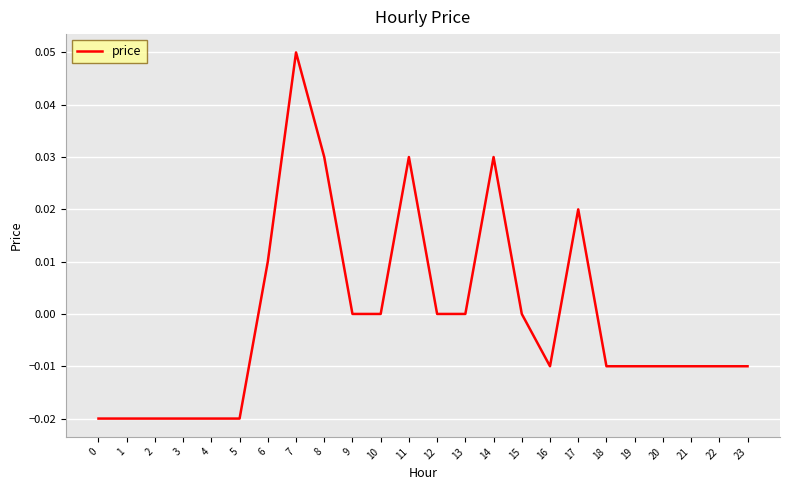

The chart shows a value of -0.0 at 5. True or false?

True